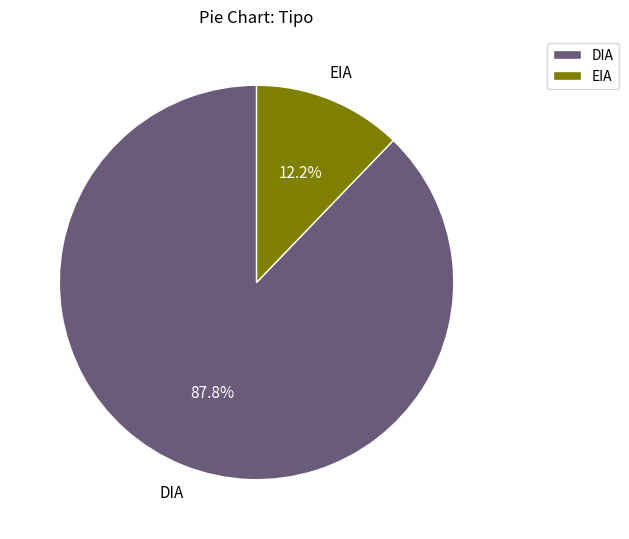

How much of the chart is everything except DIA?

12.2%